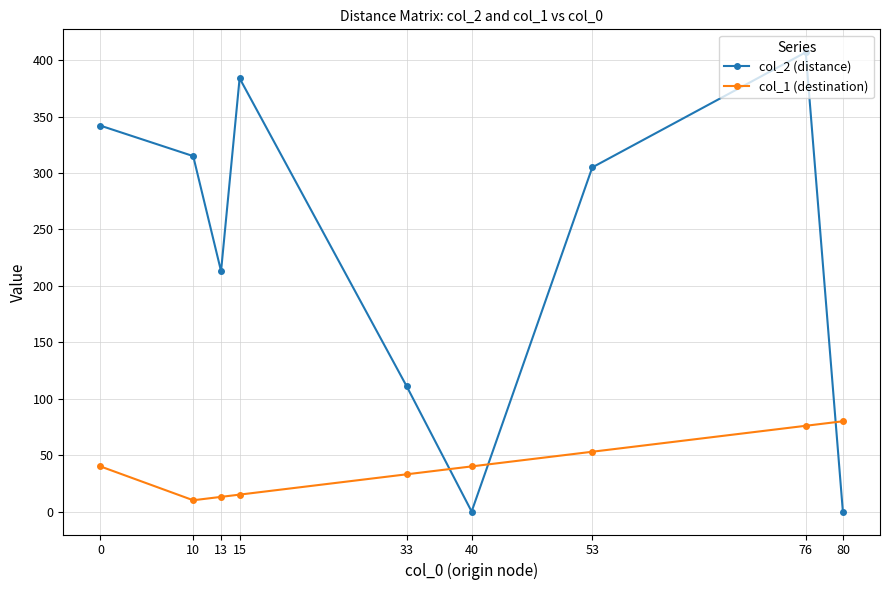

How many lines are shown in the chart?

2